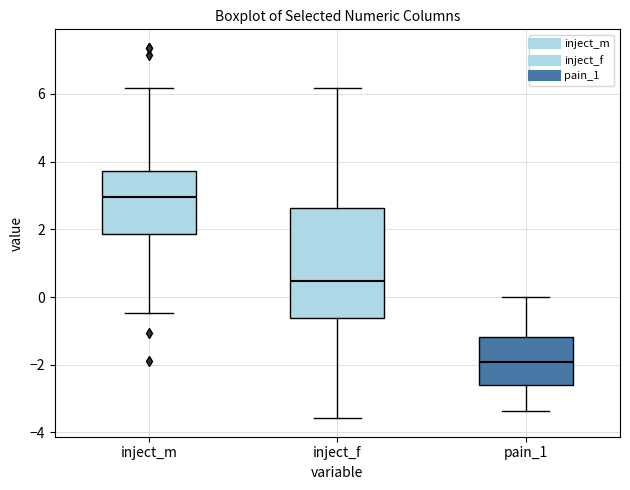

Comparing the boxes themselves (not the whiskers), which one is the tallest?

inject_f